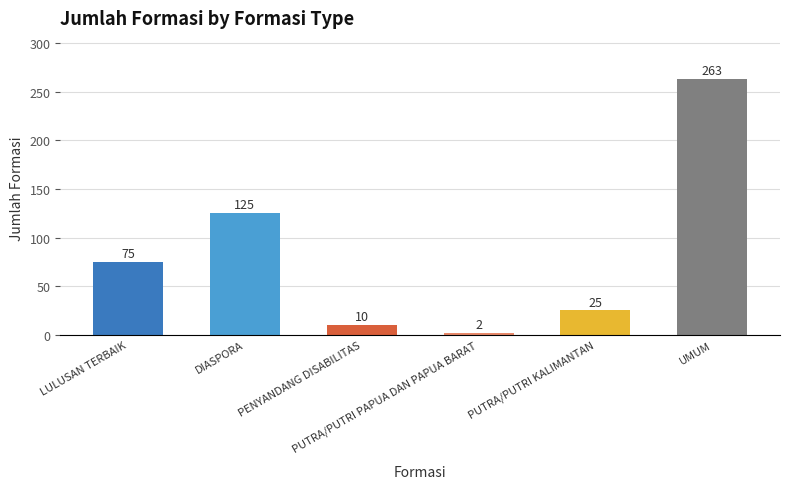

List the labels in order of value, smallest first.

PUTRA/PUTRI PAPUA DAN PAPUA BARAT, PENYANDANG DISABILITAS, PUTRA/PUTRI KALIMANTAN, LULUSAN TERBAIK, DIASPORA, UMUM